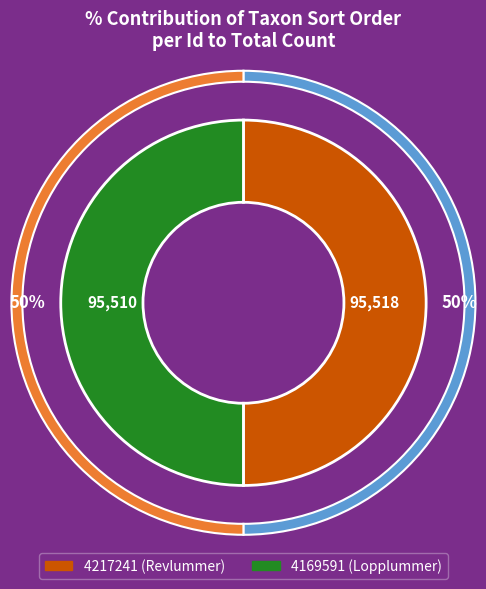

What is the change in value from 4217241 to 4169591?

-8